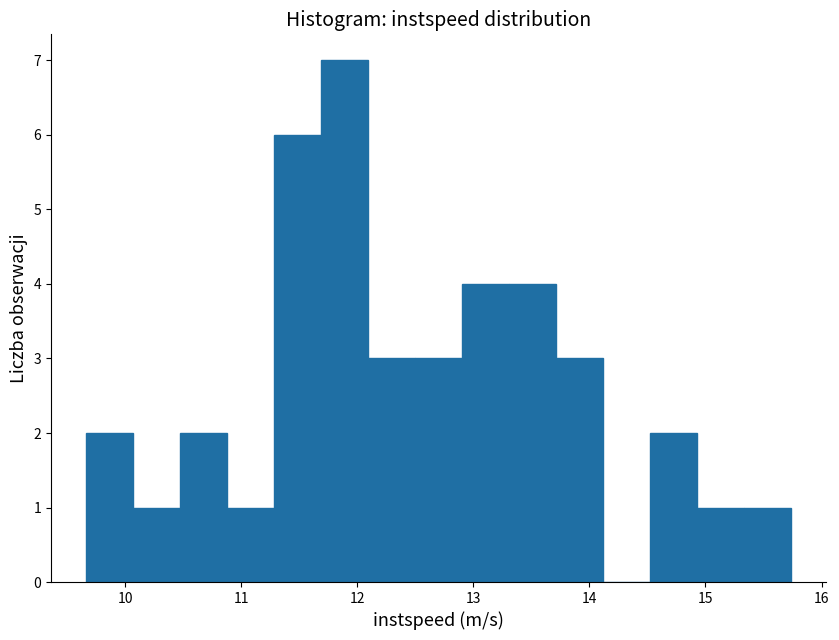

Reading left to right, transcribe this chart: for each bar, give the range it covers on the x-axis and its height. Neither the bar edges nor the heights are printed on the chart, so give them approximately, as read against the axes.

9.7 to 10.1: 2
10.1 to 10.5: 1
10.5 to 10.9: 2
10.9 to 11.3: 1
11.3 to 11.7: 6
11.7 to 12.1: 7
12.1 to 12.5: 3
12.5 to 12.9: 3
12.9 to 13.3: 4
13.3 to 13.7: 4
13.7 to 14.1: 3
14.1 to 14.5: 0
14.5 to 14.9: 2
14.9 to 15.3: 1
15.3 to 15.7: 1